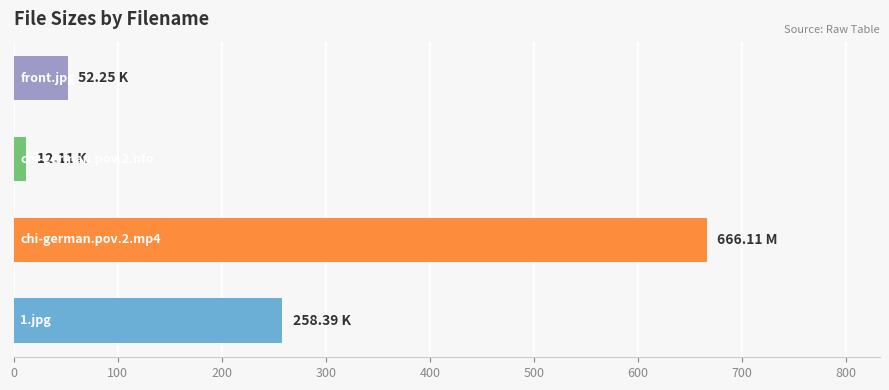

What is the sum of all values?

988.9